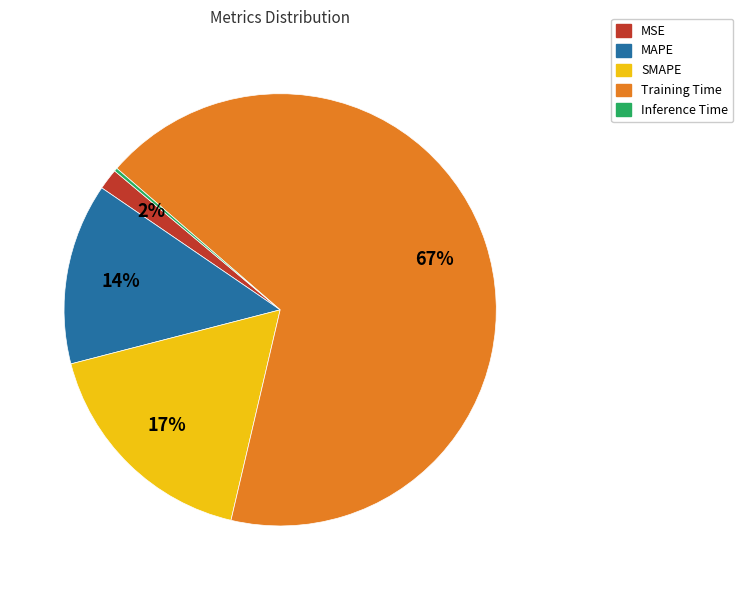

Does any single category account for the majority?

Yes